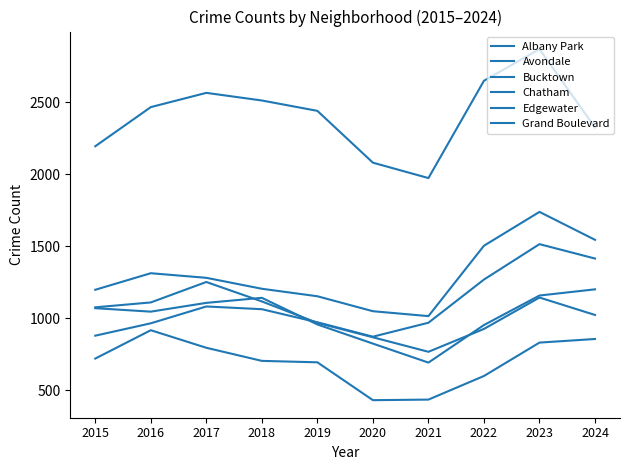

What is the lowest value of the Albany Park series?

767